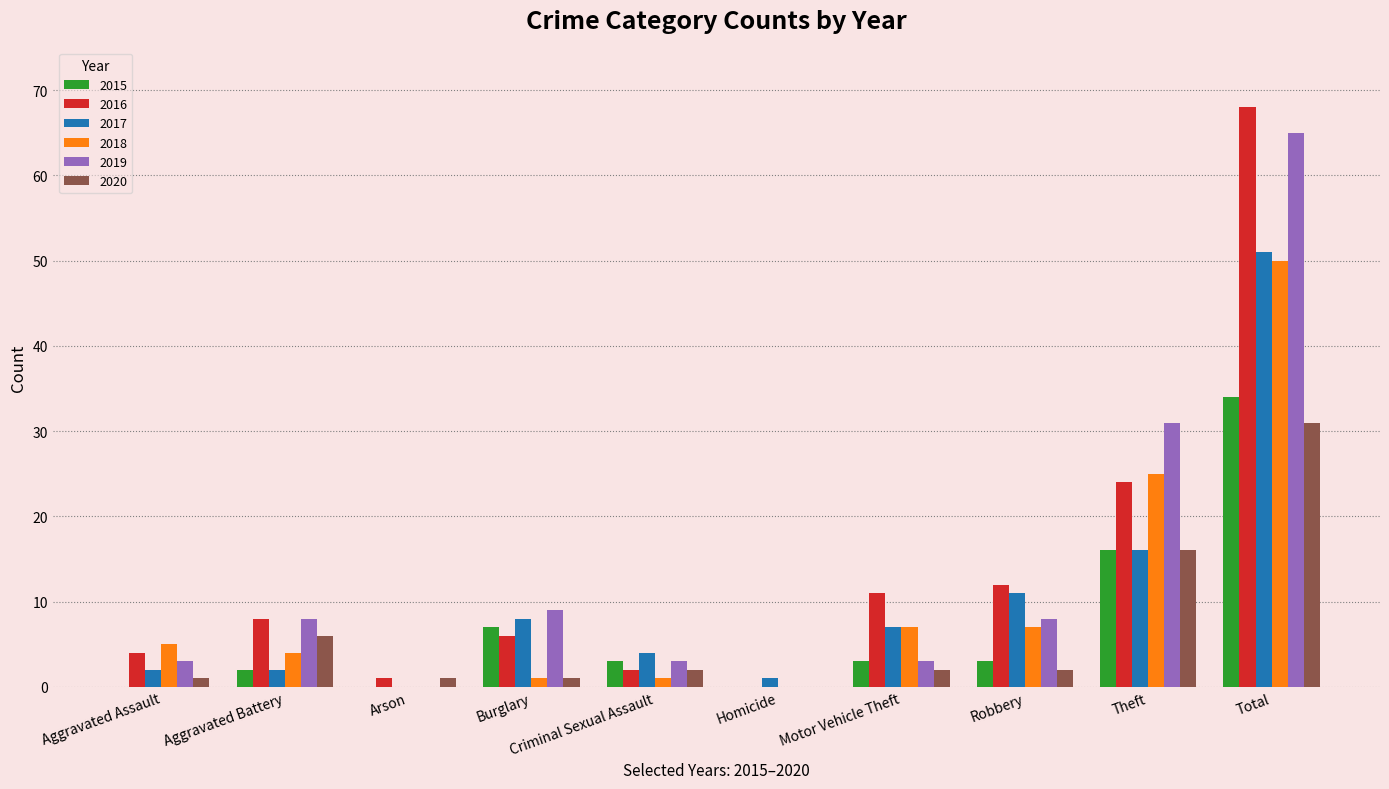

True or false: 2017 has a value of 14 at Total.

False